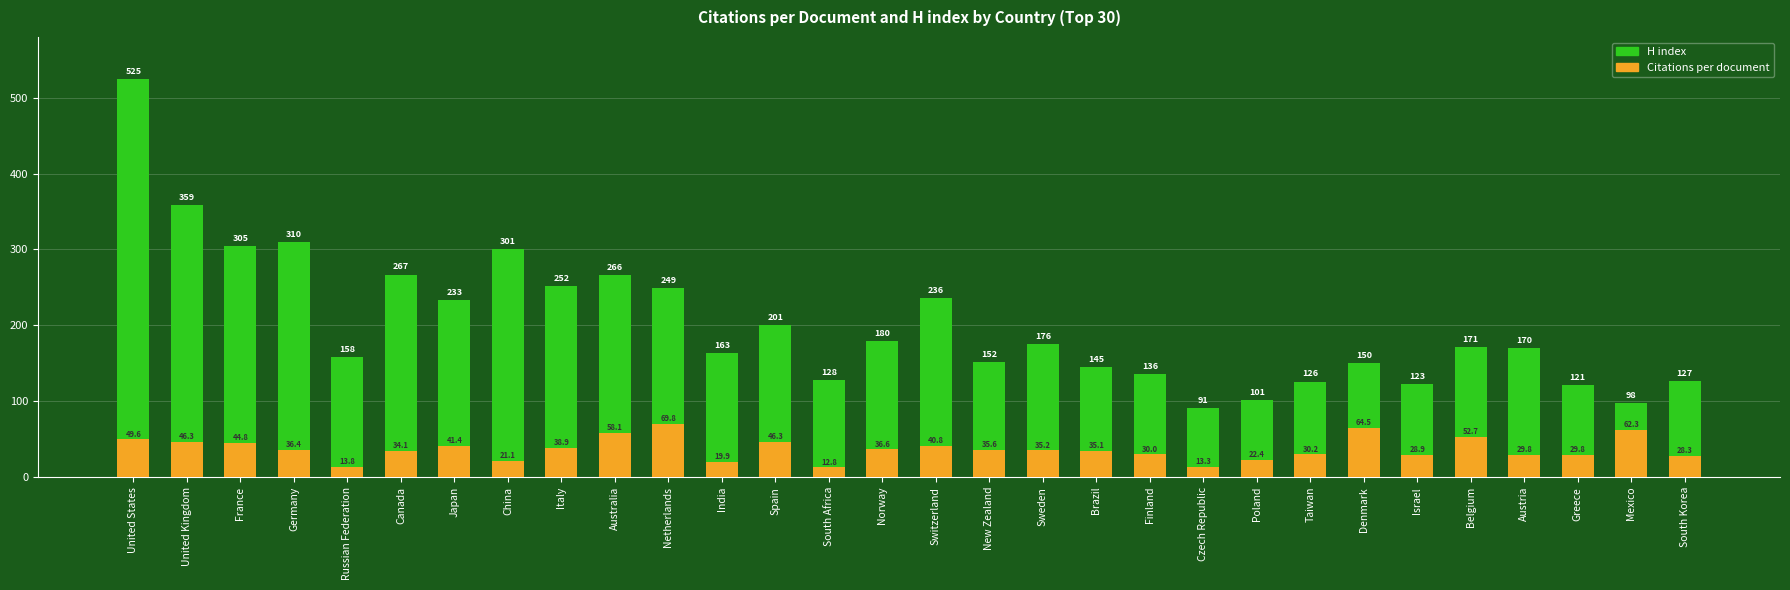

Reading left to right, extract all data points from this chart.

H index: United States=525.0	United Kingdom=359.0	France=305.0	Germany=310.0	Russian Federation=158.0	Canada=267.0	Japan=233.0	China=301.0	Italy=252.0	Australia=266.0	Netherlands=249.0	India=163.0	Spain=201.0	South Africa=128.0	Norway=180.0	Switzerland=236.0	New Zealand=152.0	Sweden=176.0	Brazil=145.0	Finland=136.0	Czech Republic=91.0	Poland=101.0	Taiwan=126.0	Denmark=150.0	Israel=123.0	Belgium=171.0	Austria=170.0	Greece=121.0	Mexico=98.0	South Korea=127.0
Citations per document: United States=49.6	United Kingdom=46.3	France=44.8	Germany=36.4	Russian Federation=13.8	Canada=34.1	Japan=41.4	China=21.1	Italy=38.9	Australia=58.1	Netherlands=69.8	India=19.9	Spain=46.3	South Africa=12.8	Norway=36.6	Switzerland=40.8	New Zealand=35.6	Sweden=35.2	Brazil=35.1	Finland=30.0	Czech Republic=13.3	Poland=22.4	Taiwan=30.2	Denmark=64.5	Israel=28.9	Belgium=52.7	Austria=29.8	Greece=29.8	Mexico=62.3	South Korea=28.3